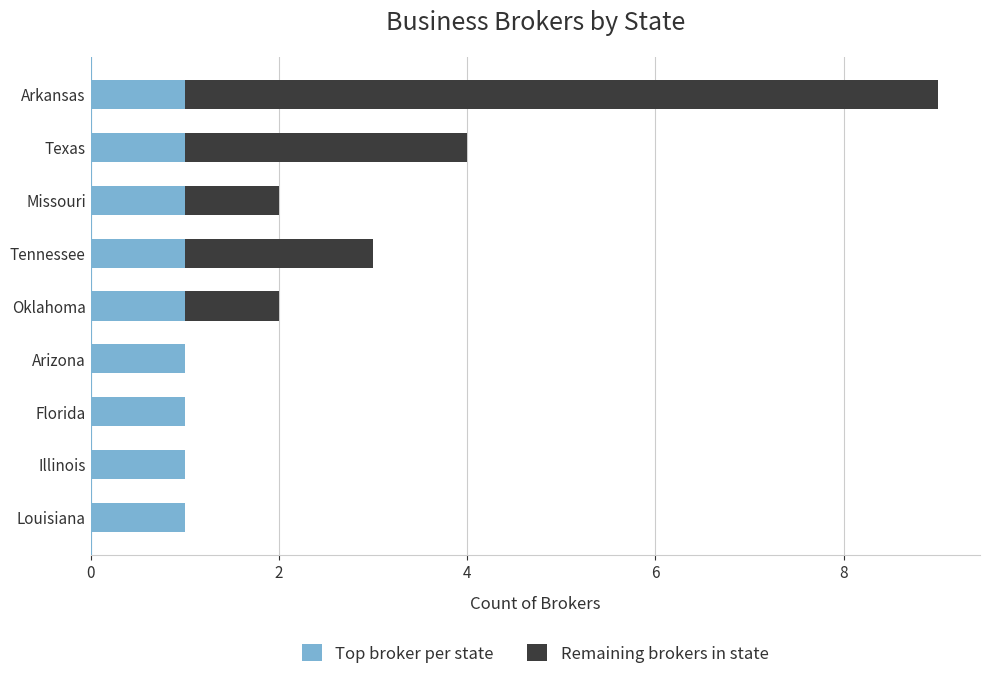

How many distinct data groups are displayed?

2